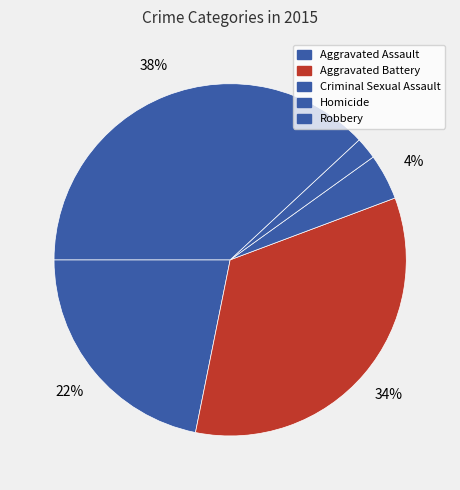

The Homicide slice represents 14% of the pie. True or false?

False